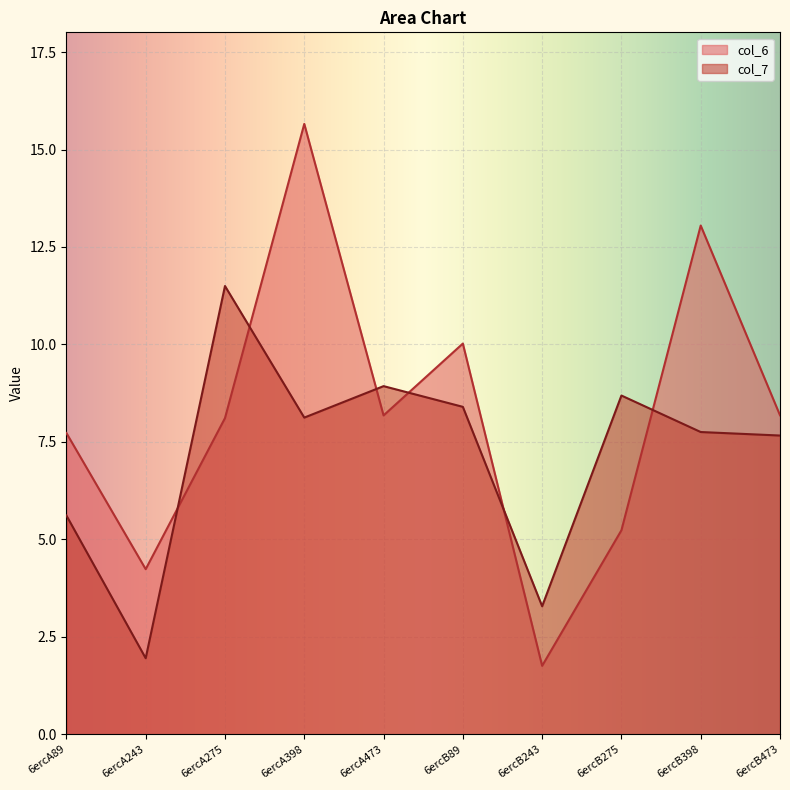

Rank the series by their average value, from lowest to highest.

col_7, col_6